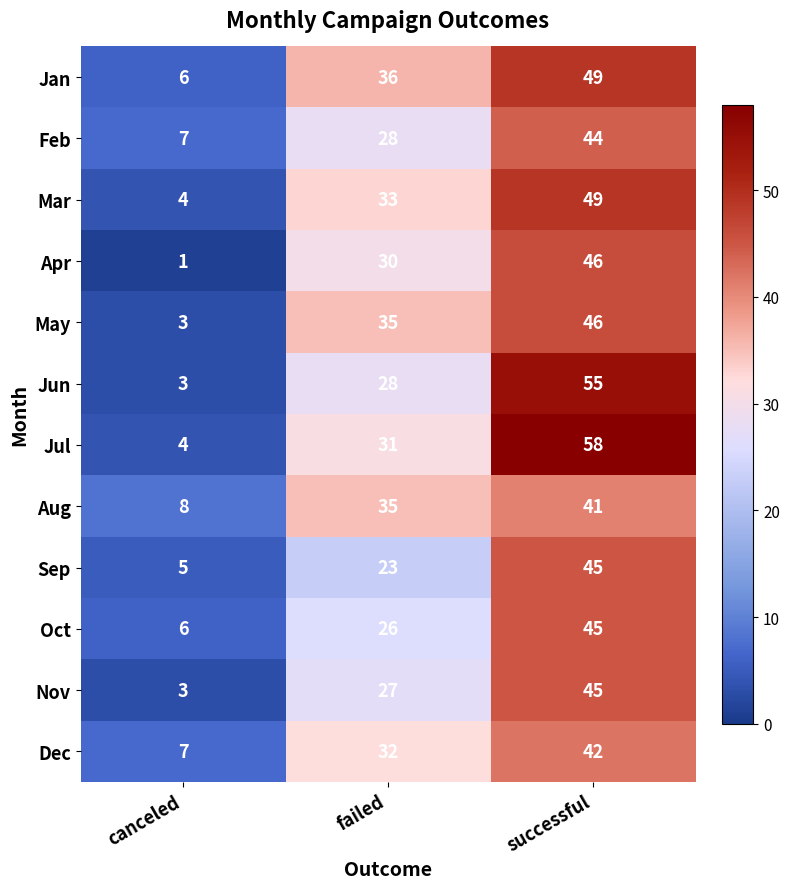

Which series has the widest spread of values?

Jul